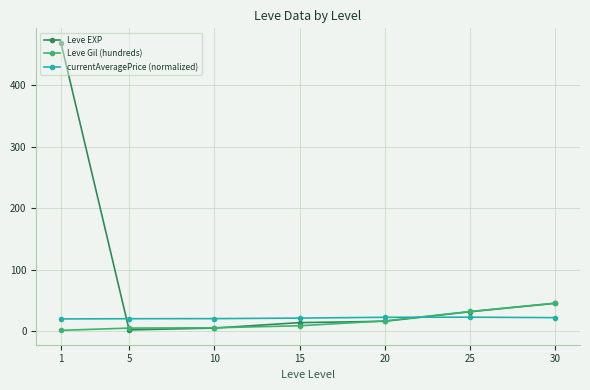

What are all the series names shown in the legend?

Leve EXP, Leve Gil (hundreds), currentAveragePrice (normalized)